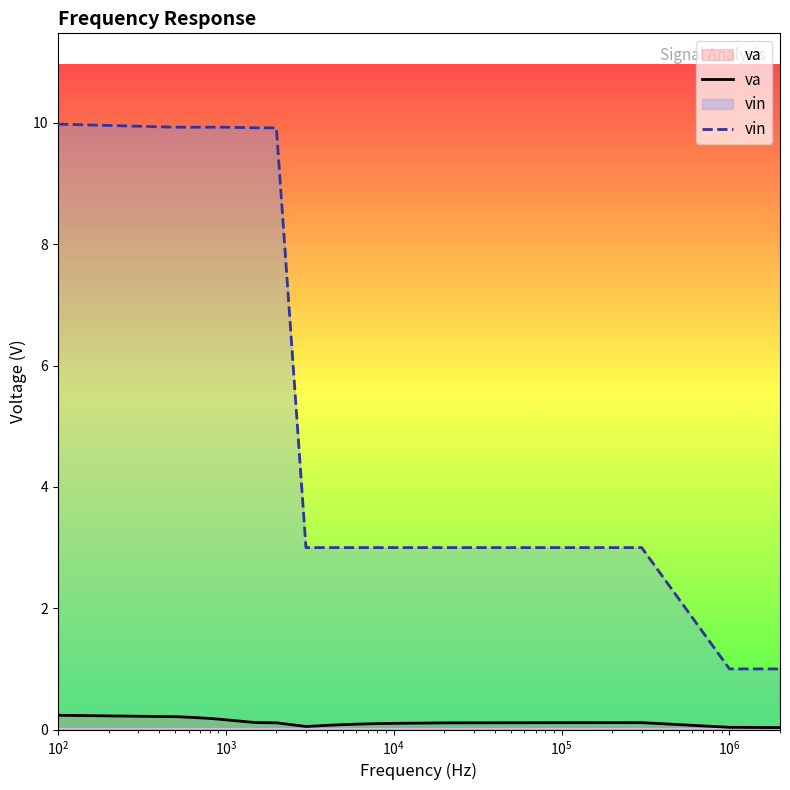

Which series has the widest spread of values?

vin